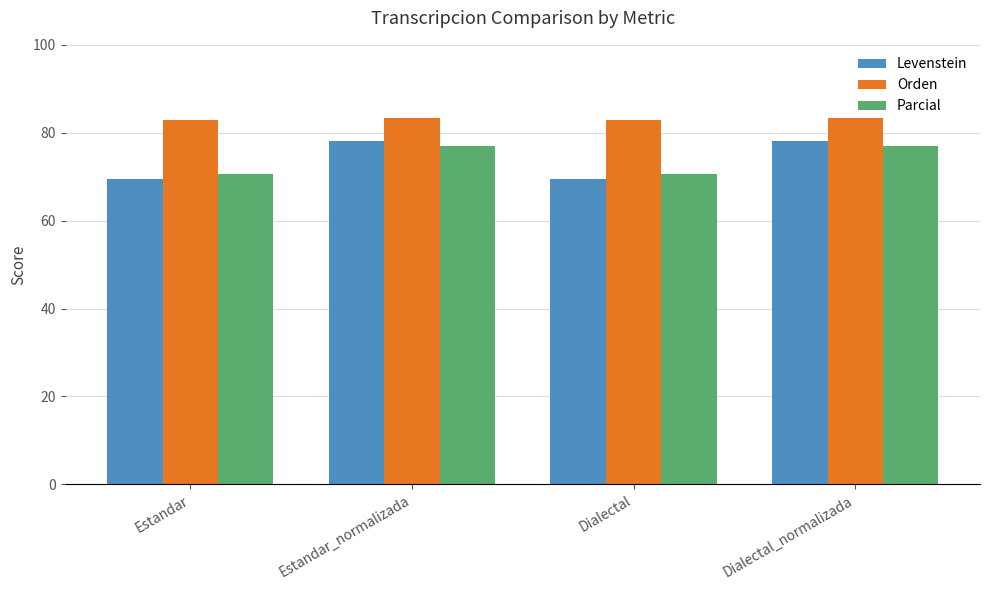

Is the value of Parcial at Dialectal greater than the value of Orden at Dialectal?

No